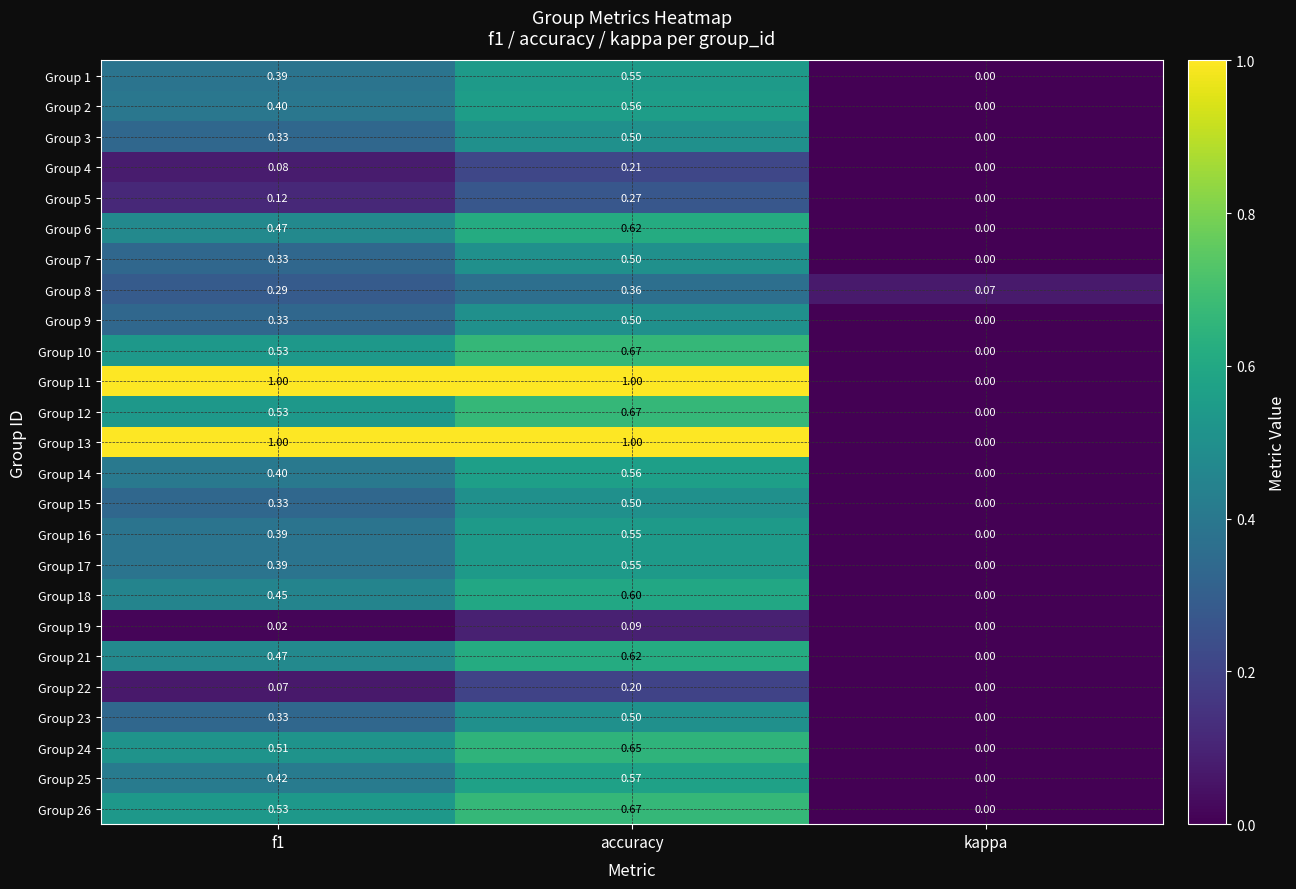

Where is Group 21 nearest to the value 0?

kappa